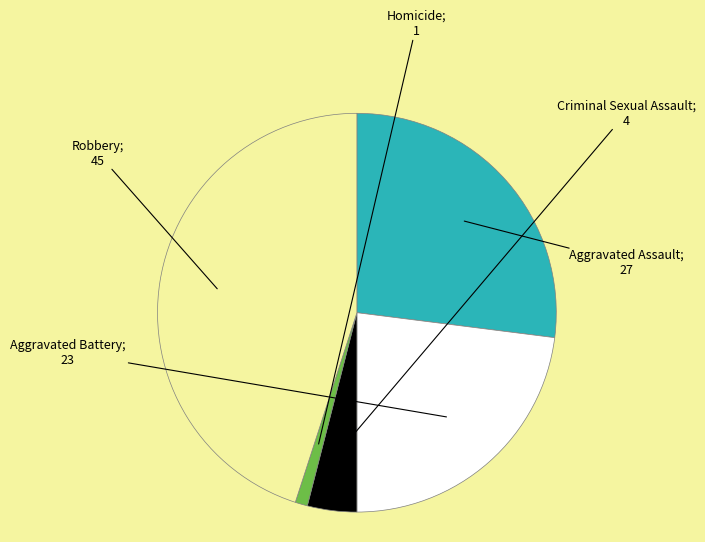

Is there a majority slice in this chart?

No